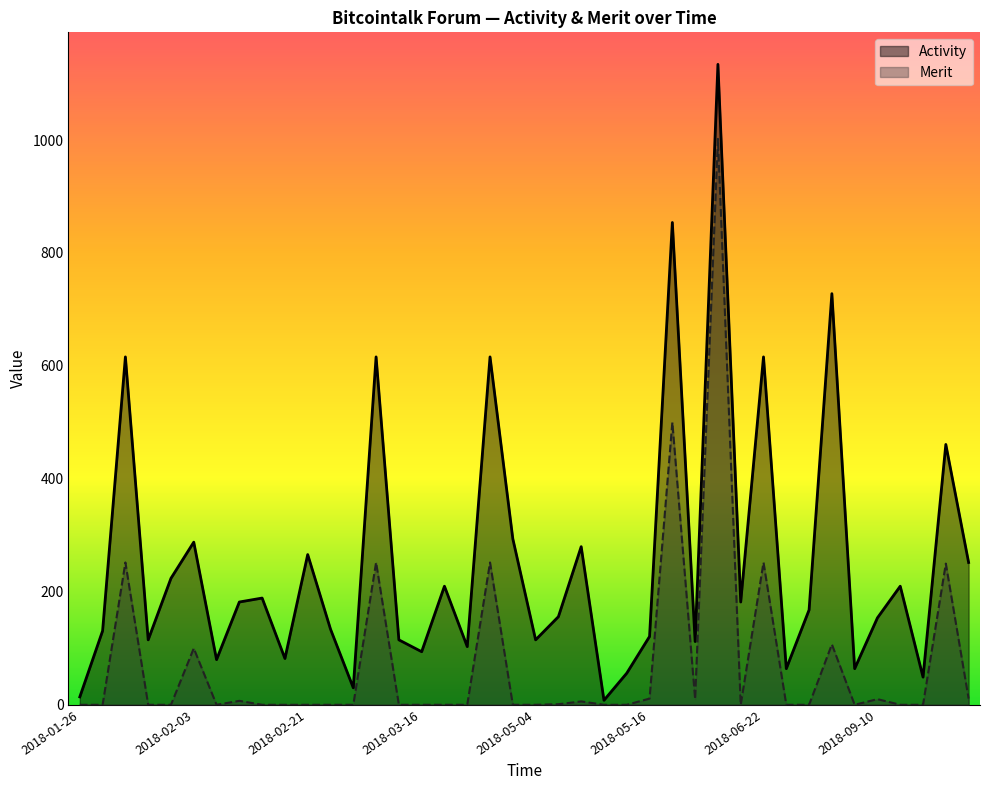

The Activity series shows 31 at 2018-02-07. True or false?

False